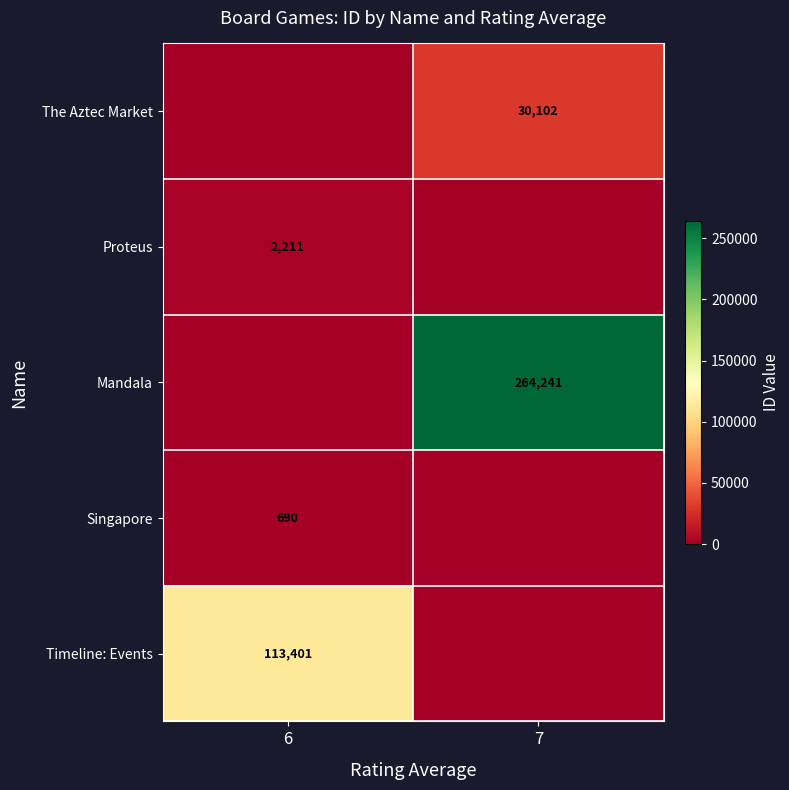

True or false: Timeline: Events has a value of 113401 at 6.

True